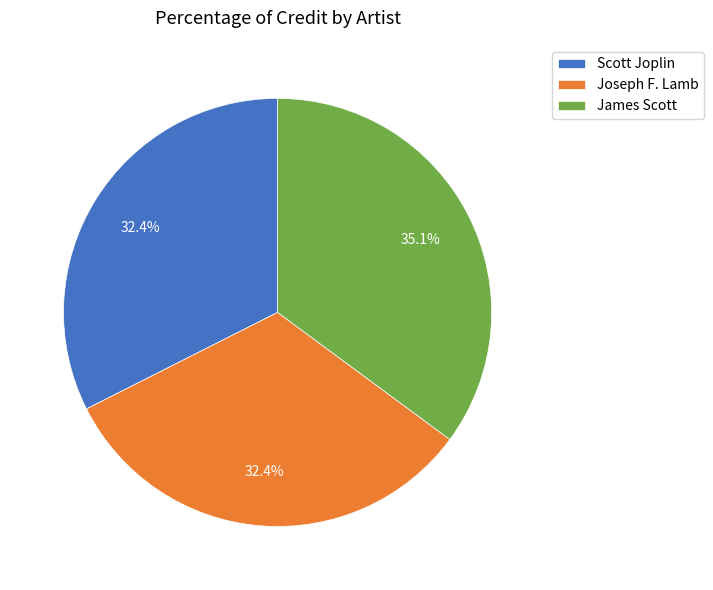

Between Joseph F. Lamb and James Scott, which is larger?

James Scott